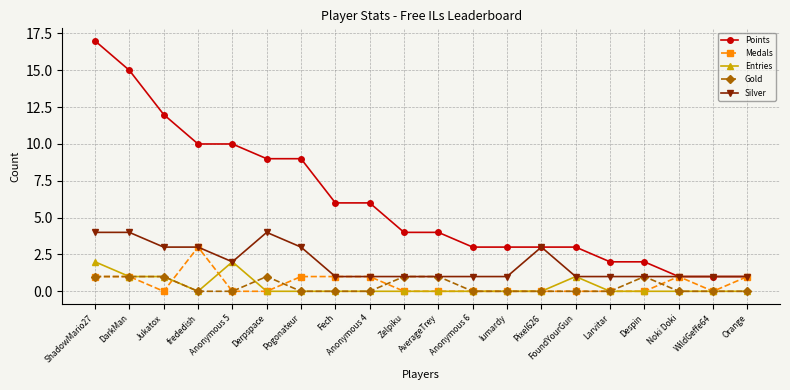

Is it true that Silver equals 1 at Anonymous 4?

True